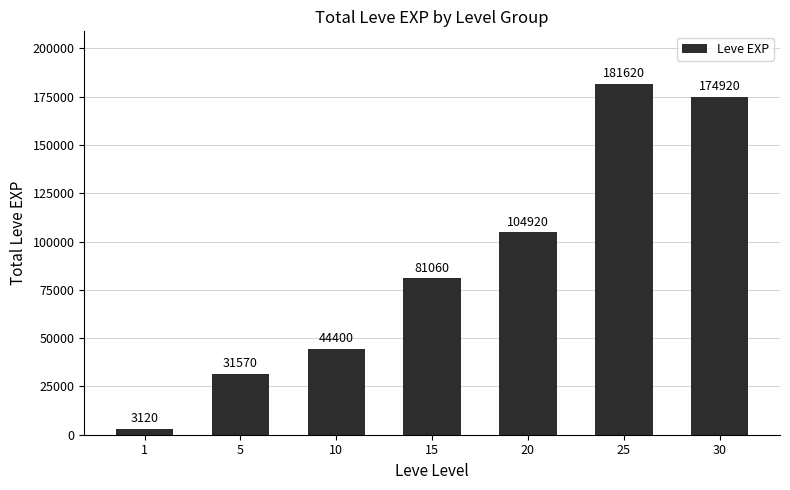

Where is the data nearest to the value 92370?

15